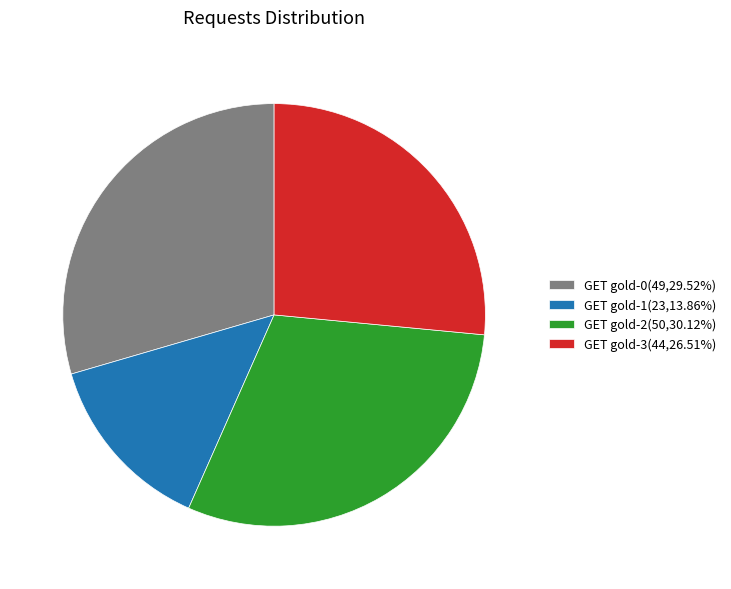

Which category has the biggest portion of the pie?

GET gold-2